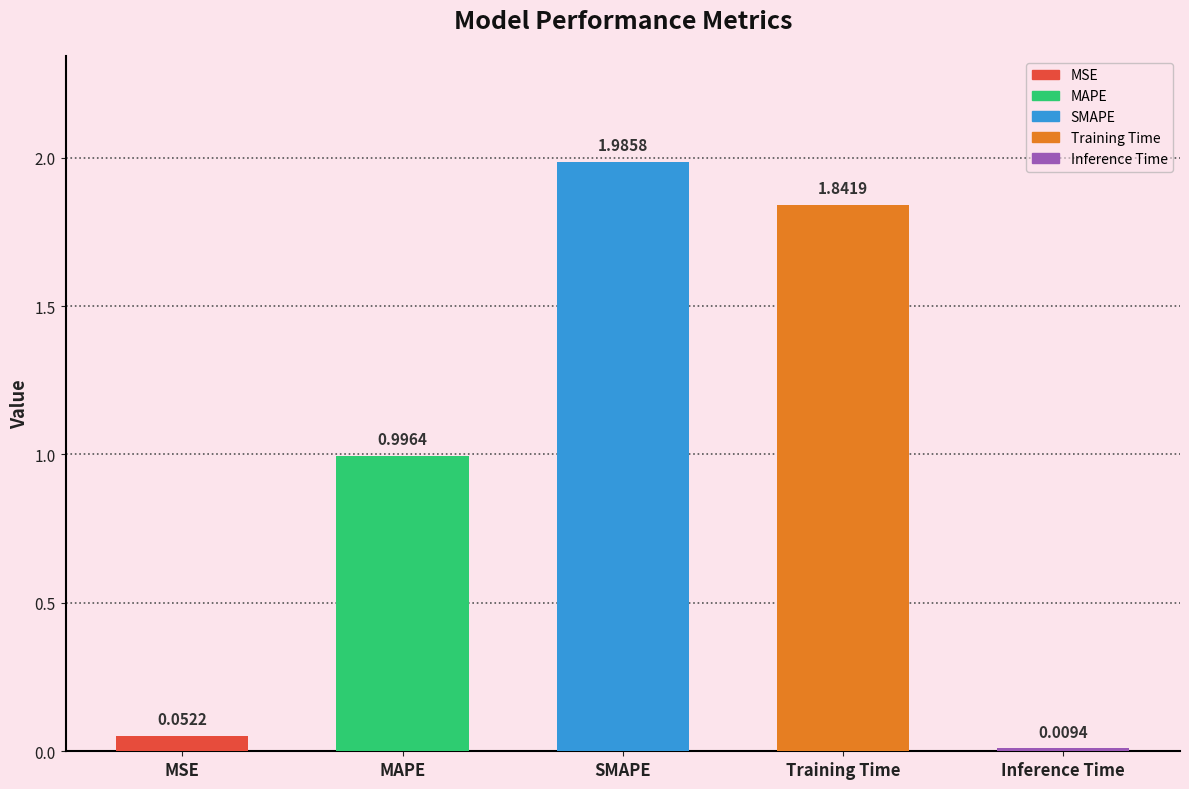

Reading left to right, extract all data points from this chart.

0.1	1.0	2.0	1.8	0.0